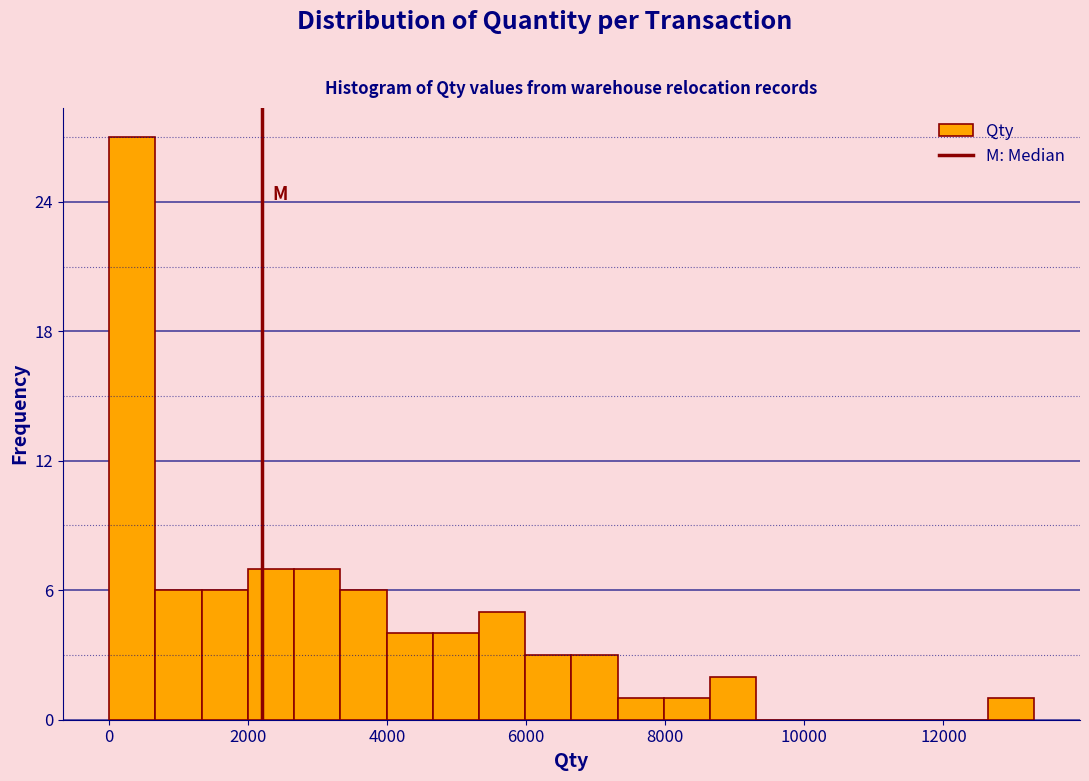

Read against the x-axis, roughly where is the centre of the tallest bar?

400